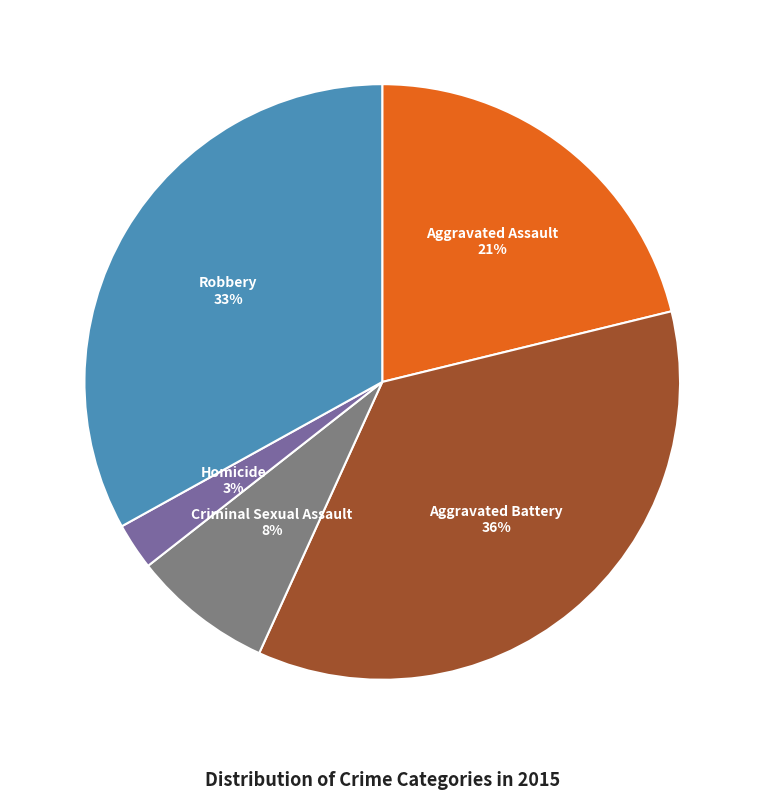

Count the number of slices in the pie.

5